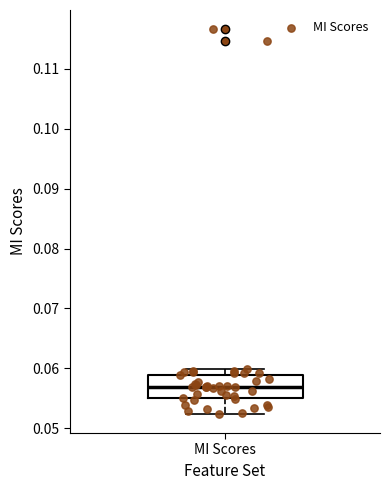

Read this box plot against the y-axis: the position of the median line, the range covered by the box, and the ends of both whiskers. The values are not printed on the chart, so give them approximately, as read against the axis.

median 0.057, box 0.055 to 0.059, whiskers 0.052 to 0.060